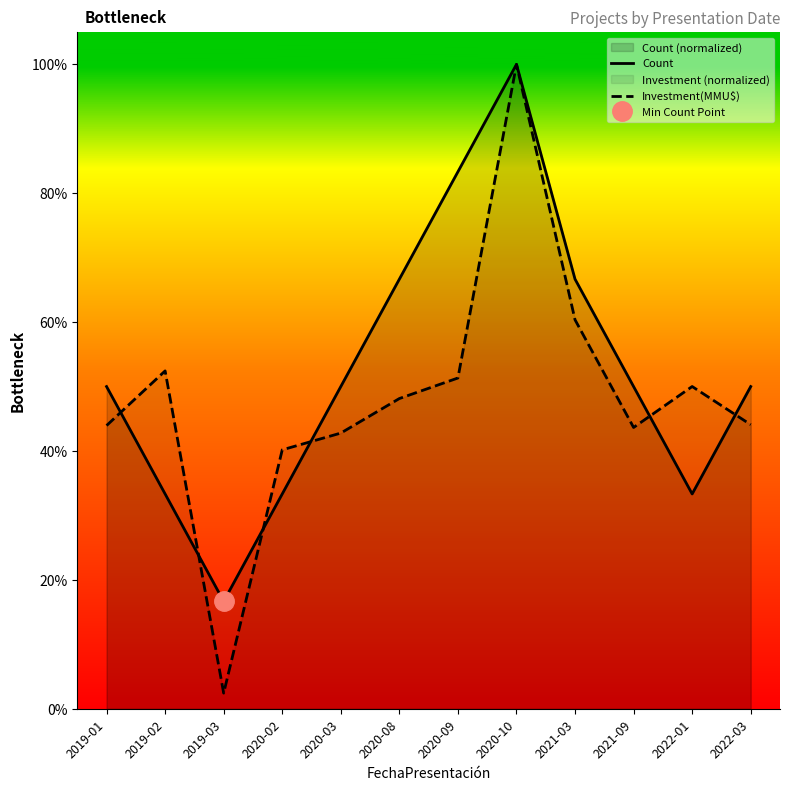

At which category does Count reach its first local valley?

2019-03